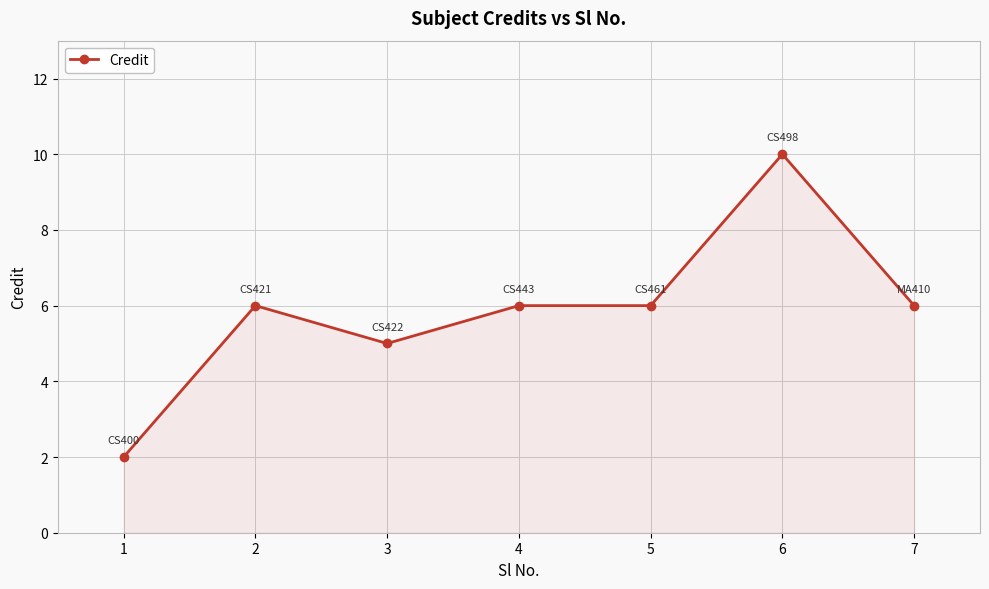

What is the smallest value displayed?

2